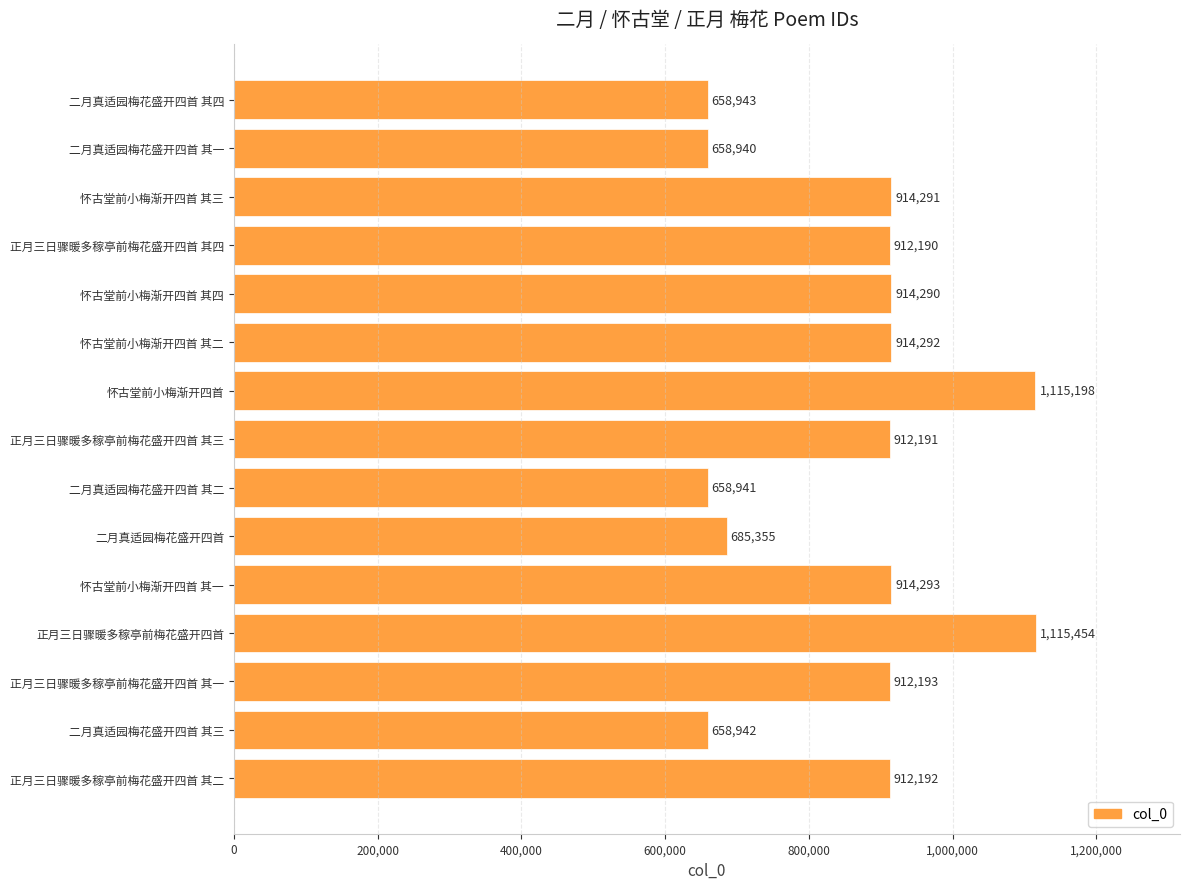

List the labels in order of value, smallest first.

二月真适园梅花盛开四首 其一, 二月真适园梅花盛开四首 其二, 二月真适园梅花盛开四首 其三, 二月真适园梅花盛开四首 其四, 二月真适园梅花盛开四首, 正月三日骤暖多稼亭前梅花盛开四首 其四, 正月三日骤暖多稼亭前梅花盛开四首 其三, 正月三日骤暖多稼亭前梅花盛开四首 其二, 正月三日骤暖多稼亭前梅花盛开四首 其一, 怀古堂前小梅渐开四首 其四, 怀古堂前小梅渐开四首 其三, 怀古堂前小梅渐开四首 其二, 怀古堂前小梅渐开四首 其一, 怀古堂前小梅渐开四首, 正月三日骤暖多稼亭前梅花盛开四首